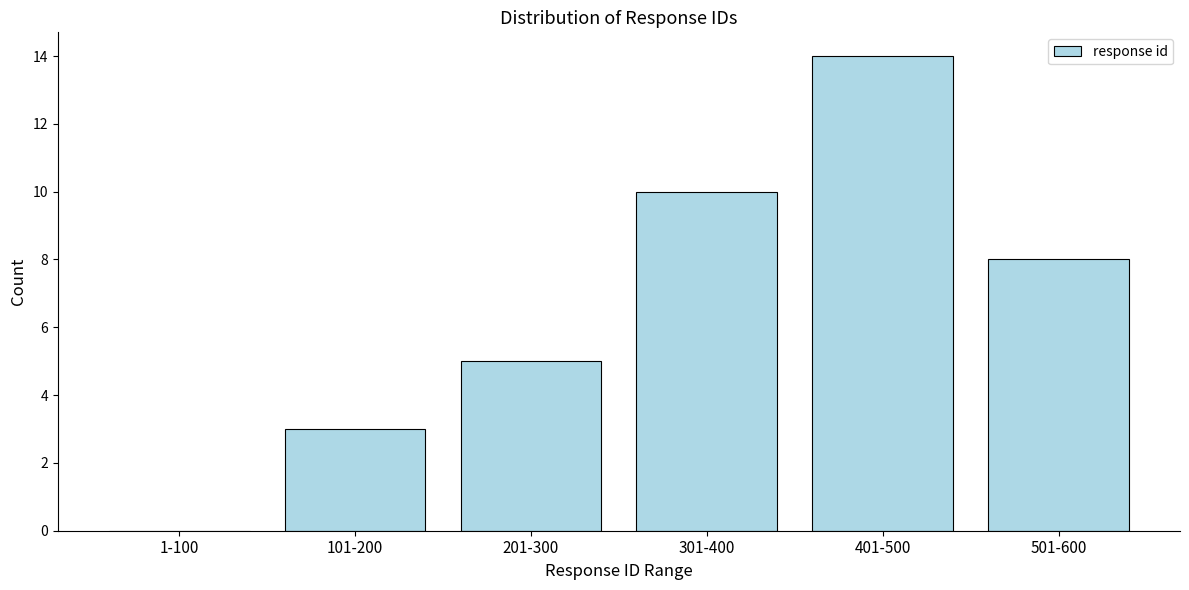

Reading left to right, list all the values displayed in this chart.

1-100=0	101-200=3	201-300=5	301-400=10	401-500=14	501-600=8